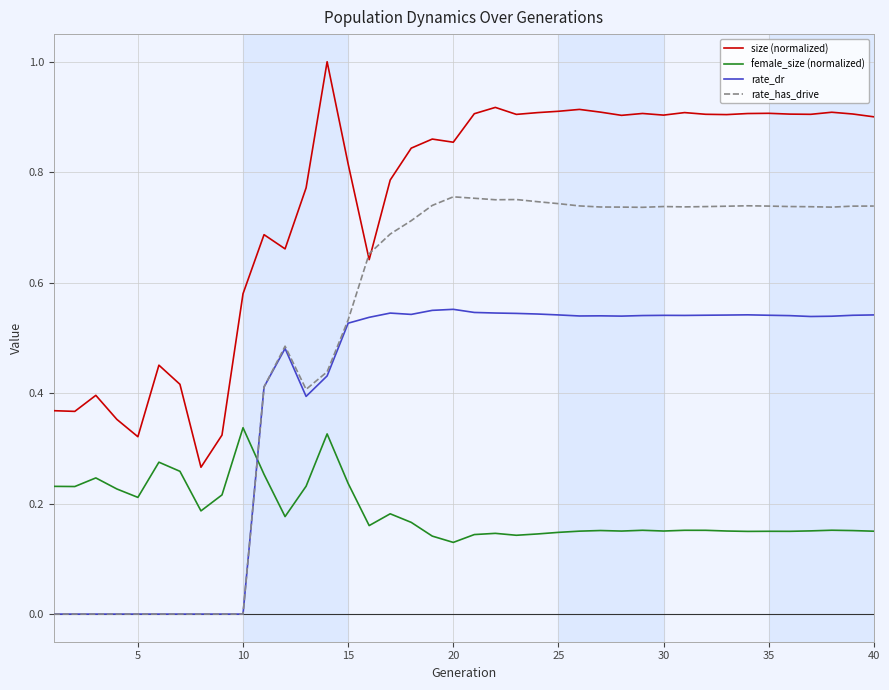

What is the maximum value shown in the chart?

1.0